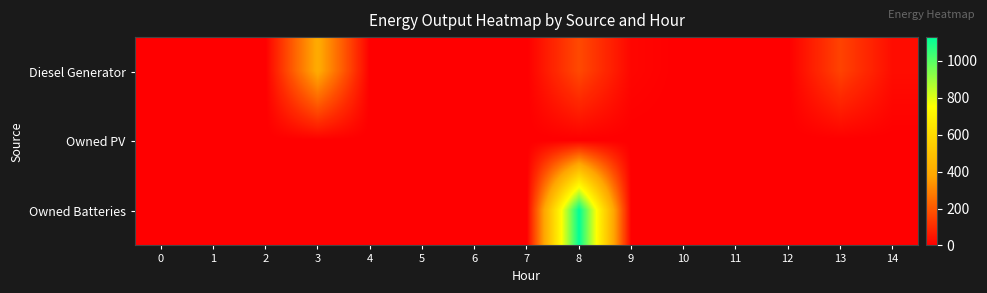

Reading right to left, list all the values displayed in this chart.

Diesel Generator: 14=30	13=152	12=0	11=0	10=0	9=15	8=167	7=0	6=0	5=0	4=0	3=400	2=0	1=0	0=0
Owned PV: 14=0	13=0	12=0	11=0	10=0	9=0	8=0	7=0	6=0	5=0	4=0	3=0	2=0	1=0	0=0
Owned Batteries: 14=0	13=0	12=0	11=0	10=0	9=0	8=1129	7=0	6=0	5=0	4=0	3=0	2=0	1=0	0=0